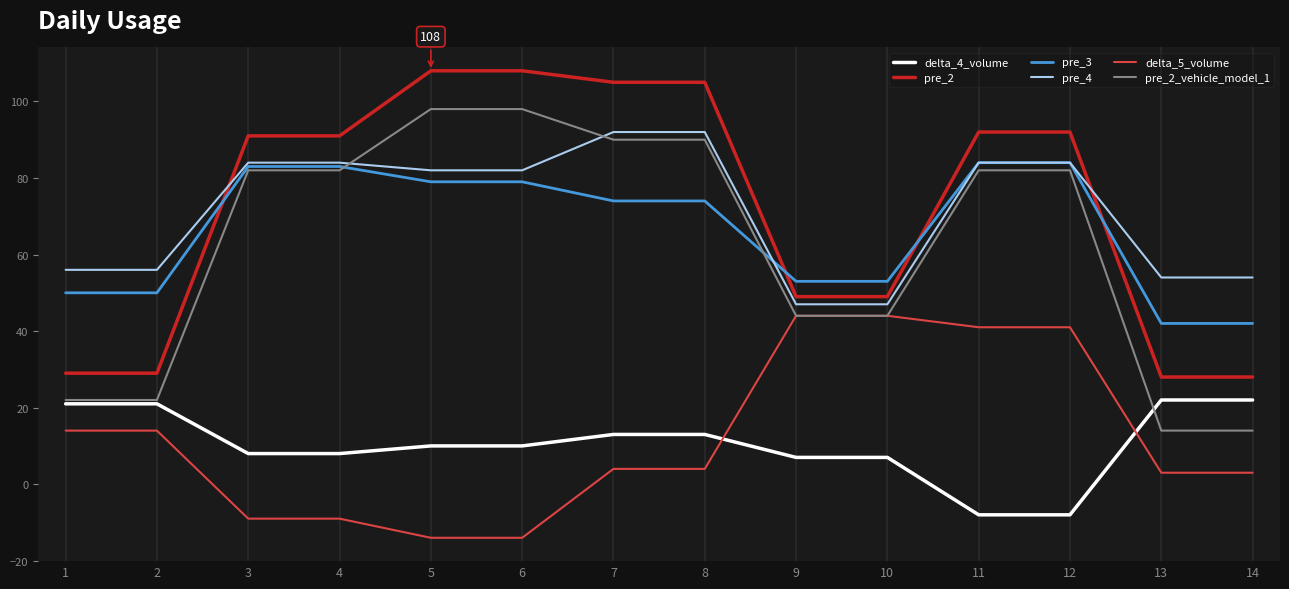

What is the smallest value displayed?

-14